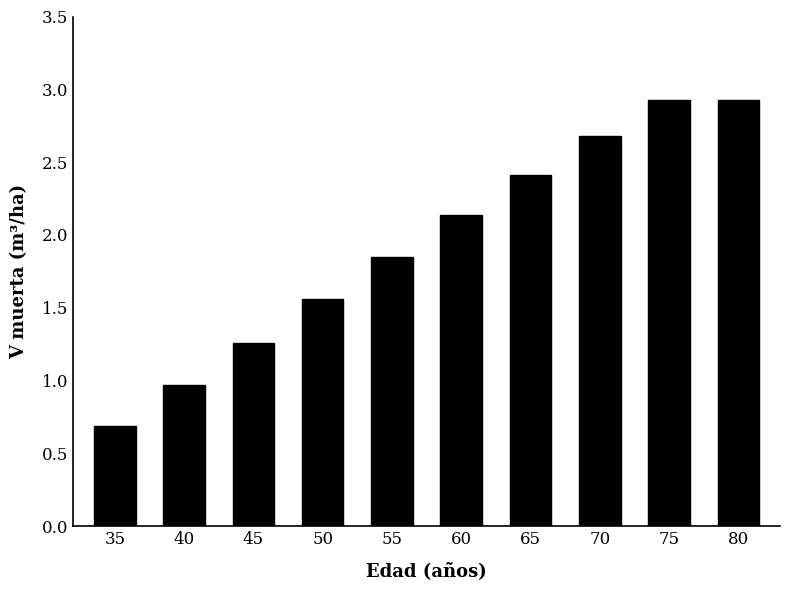

What is the sum of all values?

19.4